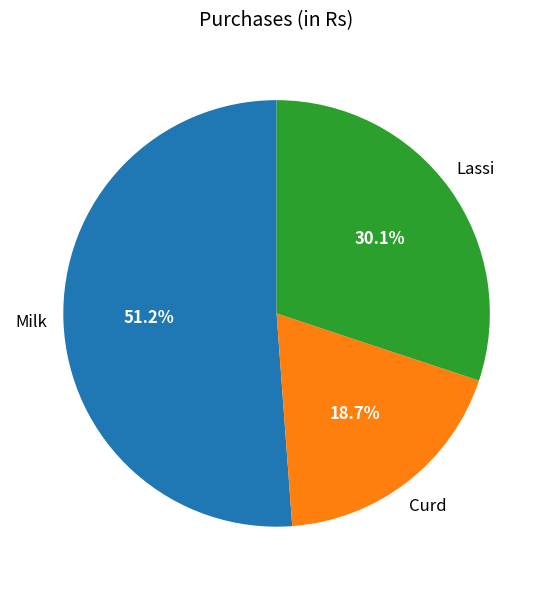

Is there a majority slice in this chart?

Yes